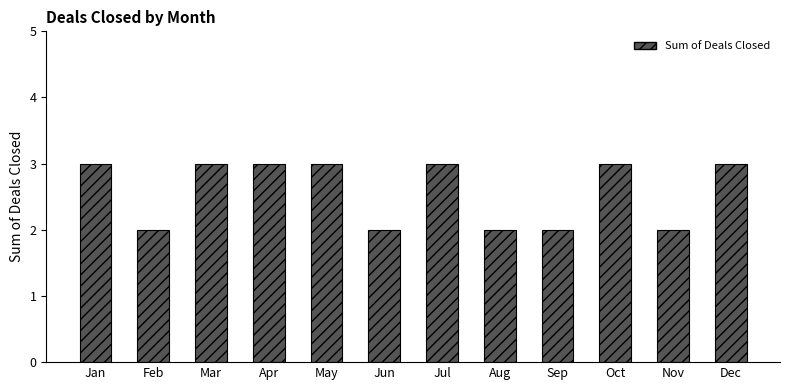

What is the ratio of the value at Dec to the value at Jan?

1.0